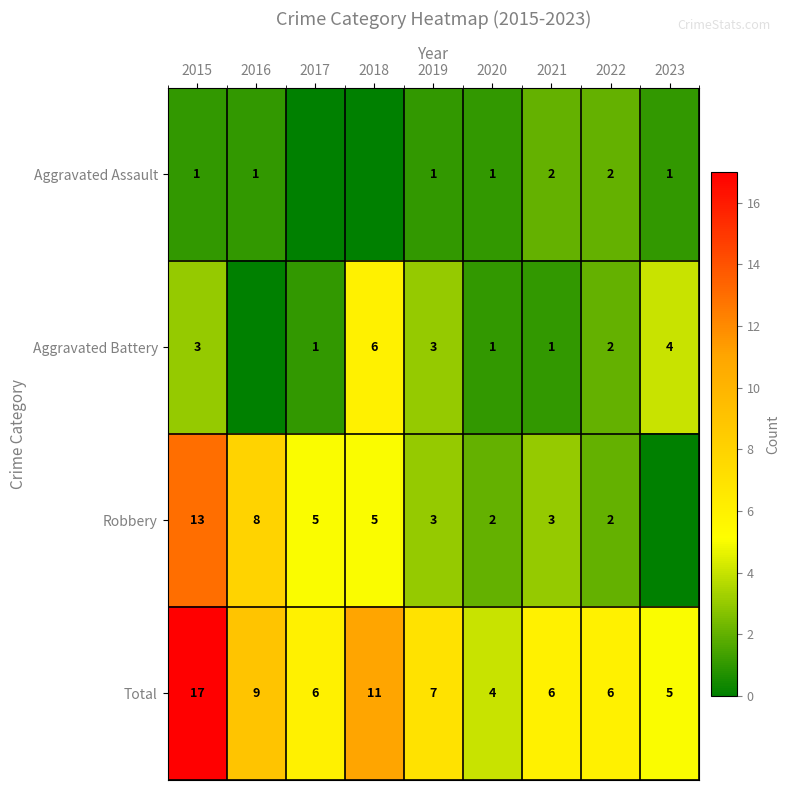

The value of Aggravated Assault at 2016 is 1. True or false?

True